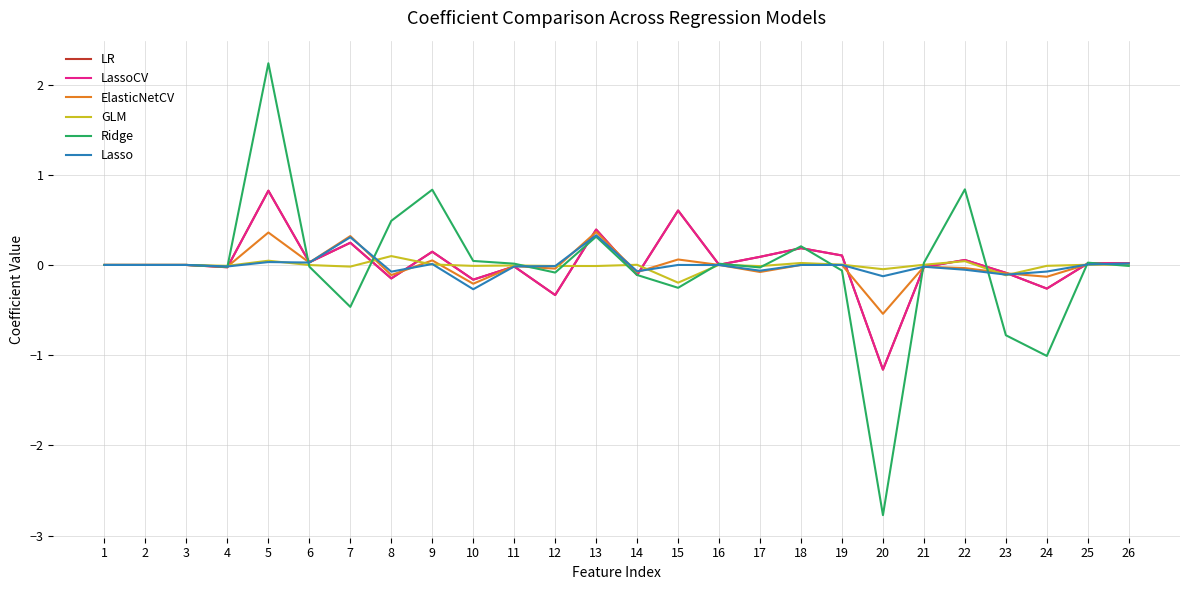

What is the total value across all series at 6?

0.1